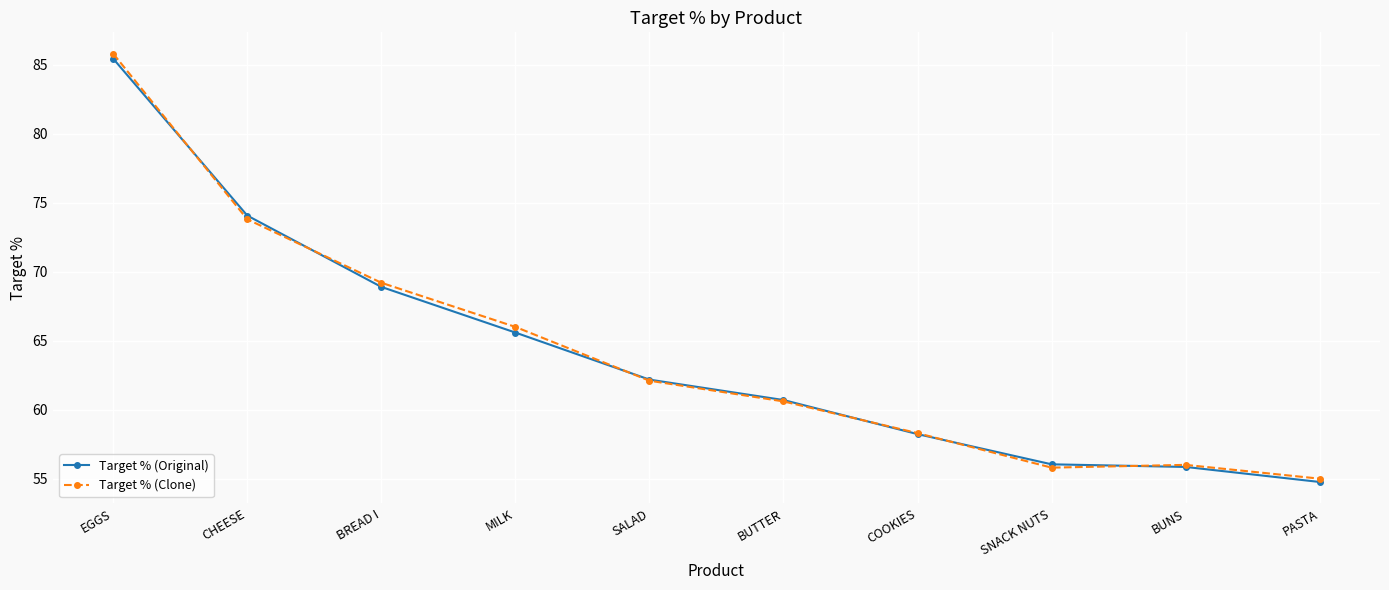

At which category is the sum across all series the highest?

EGGS